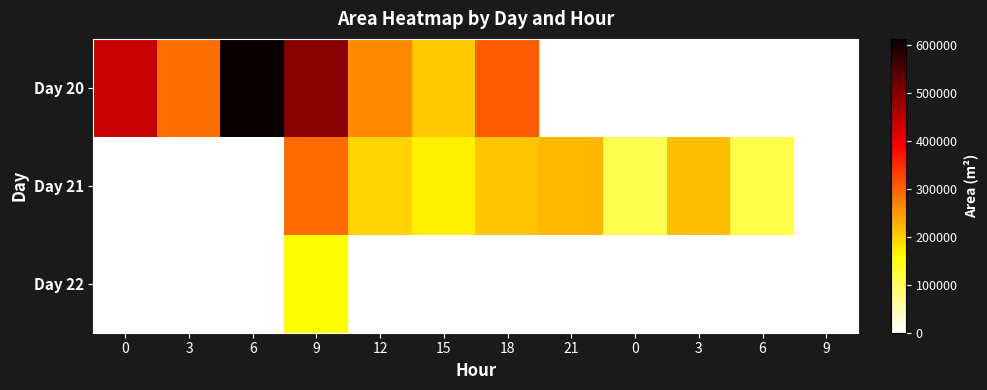

Count the number of categories in the chart.

12